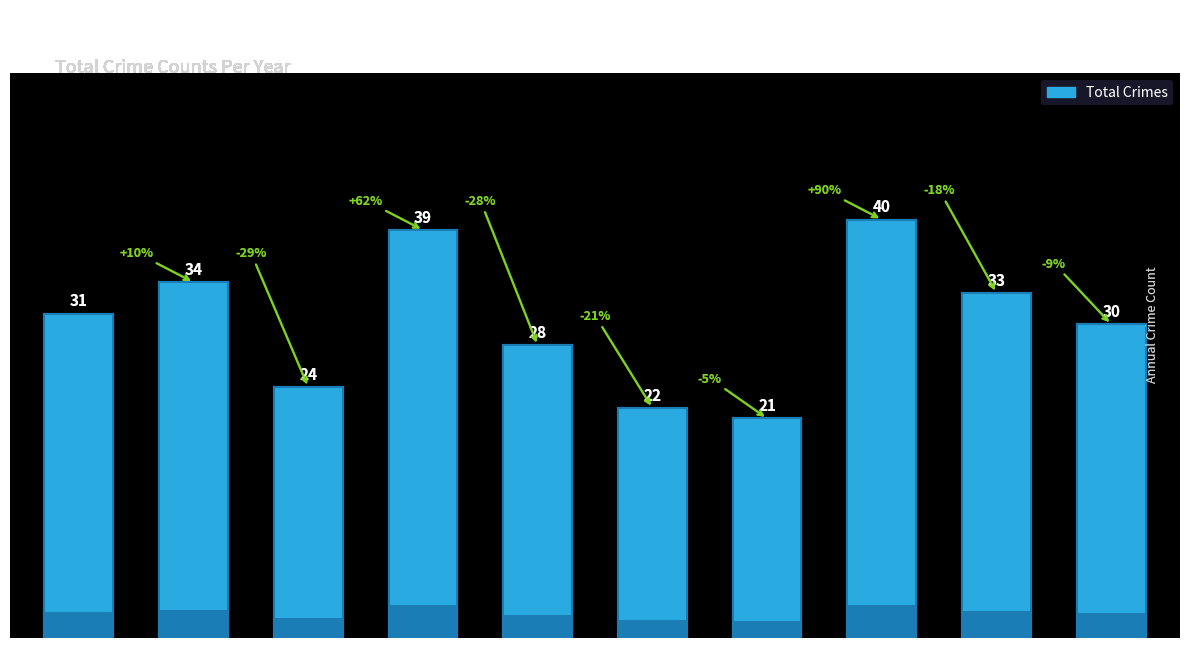

How many data points are less than 31?

5